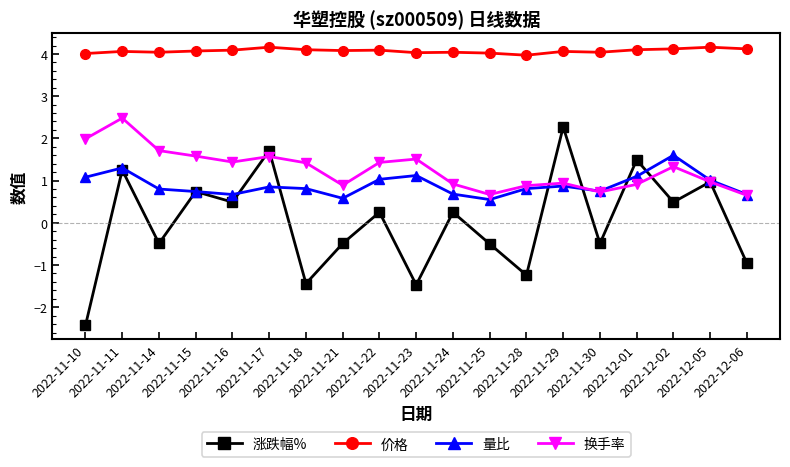

What is the value of the 换手率 point at the 18th from the left?

1.0